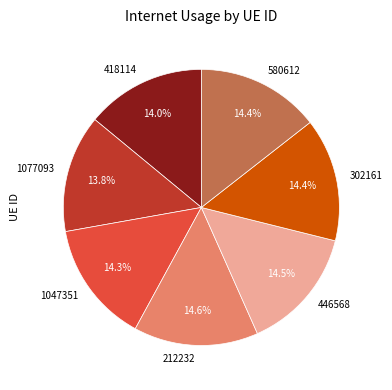

Is it true that 302161 is 14% of the pie?

True